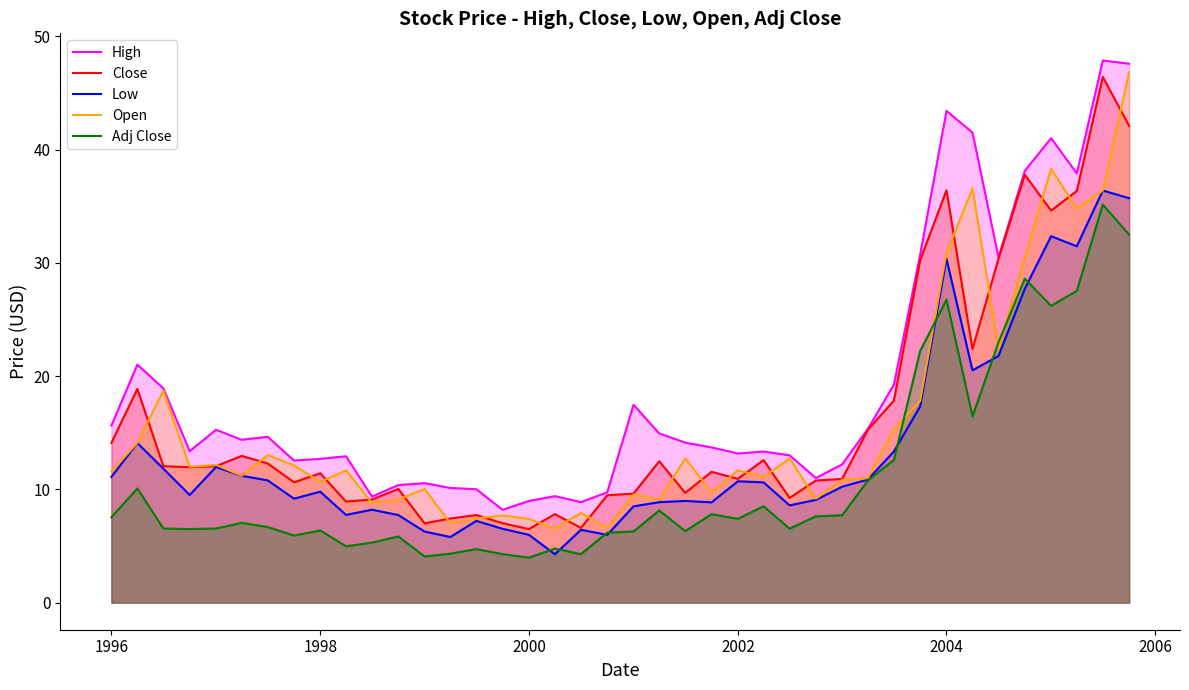

True or false: Low has a value of 17.7 at 2002.

False